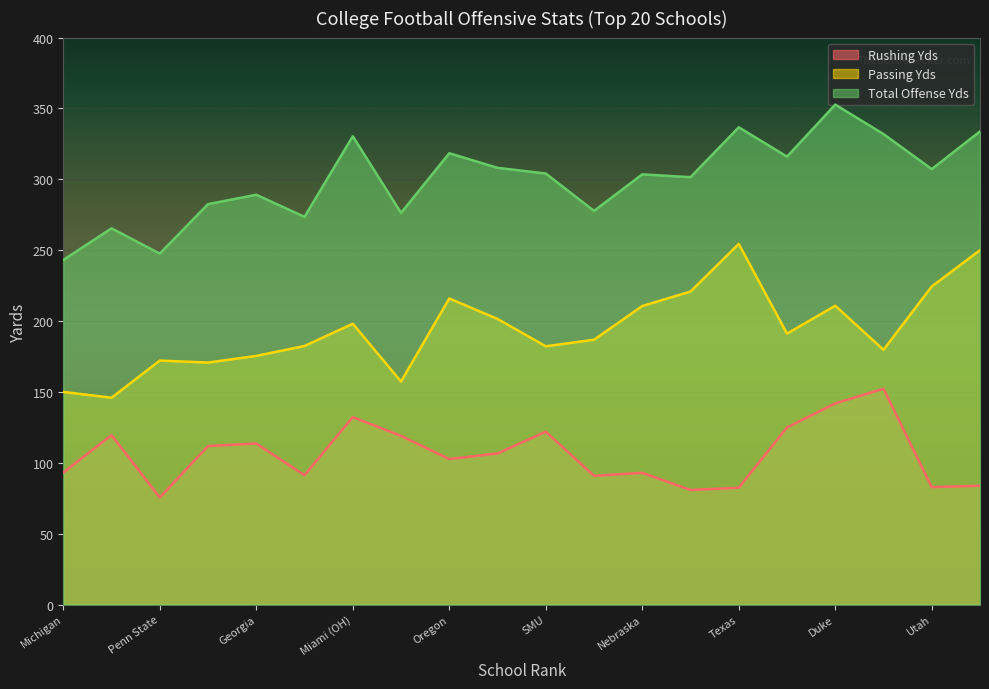

What is the difference between the second highest and minimum values in the Rushing Yds series?

66.4